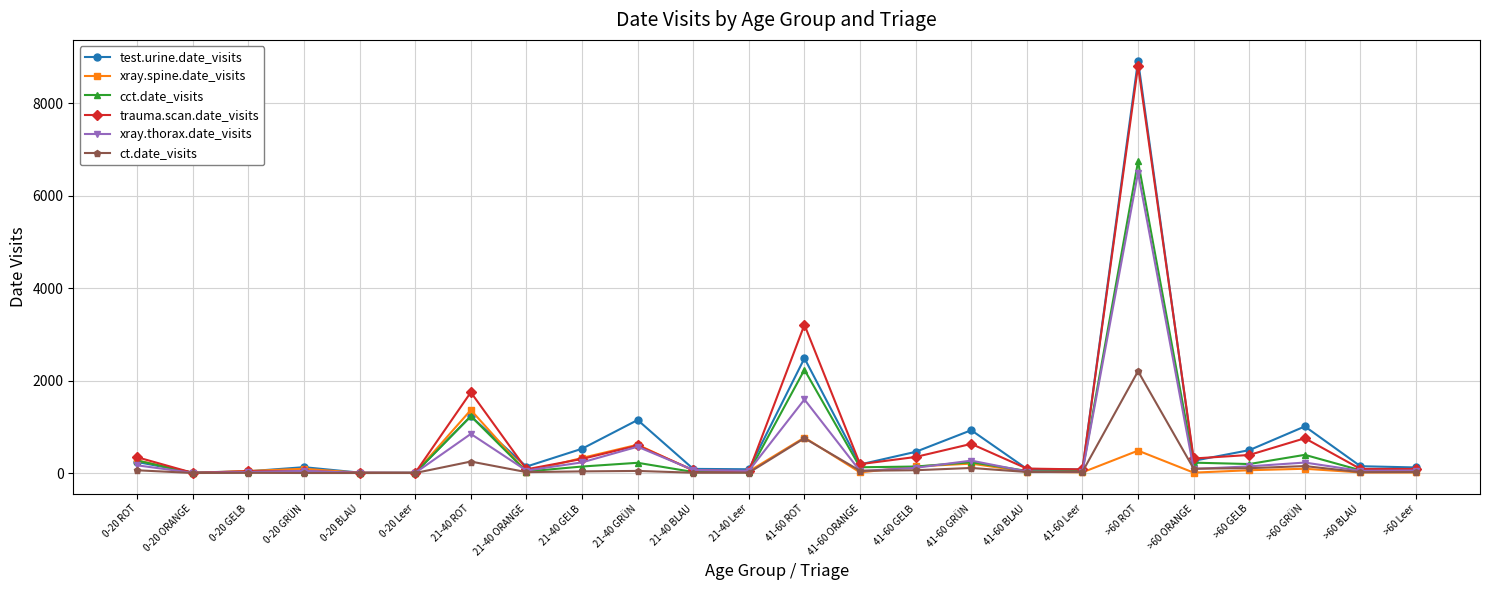

How many data points does each series have?

24